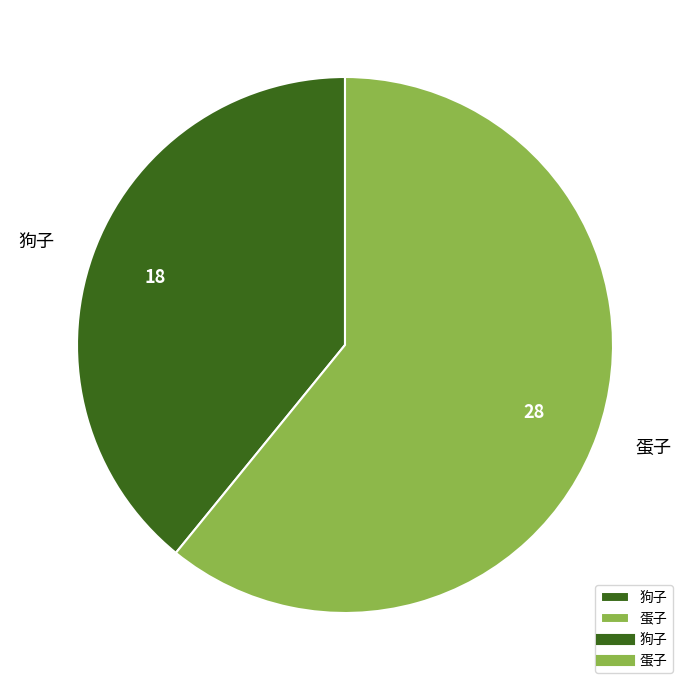

Does any single category account for the majority?

Yes